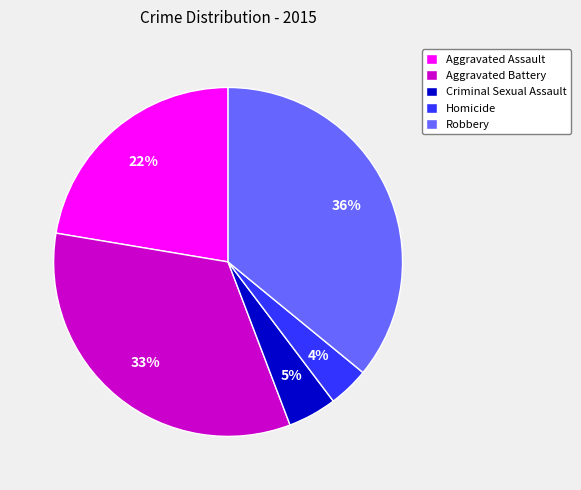

What percentage is the Homicide slice, to the nearest percent?

4%